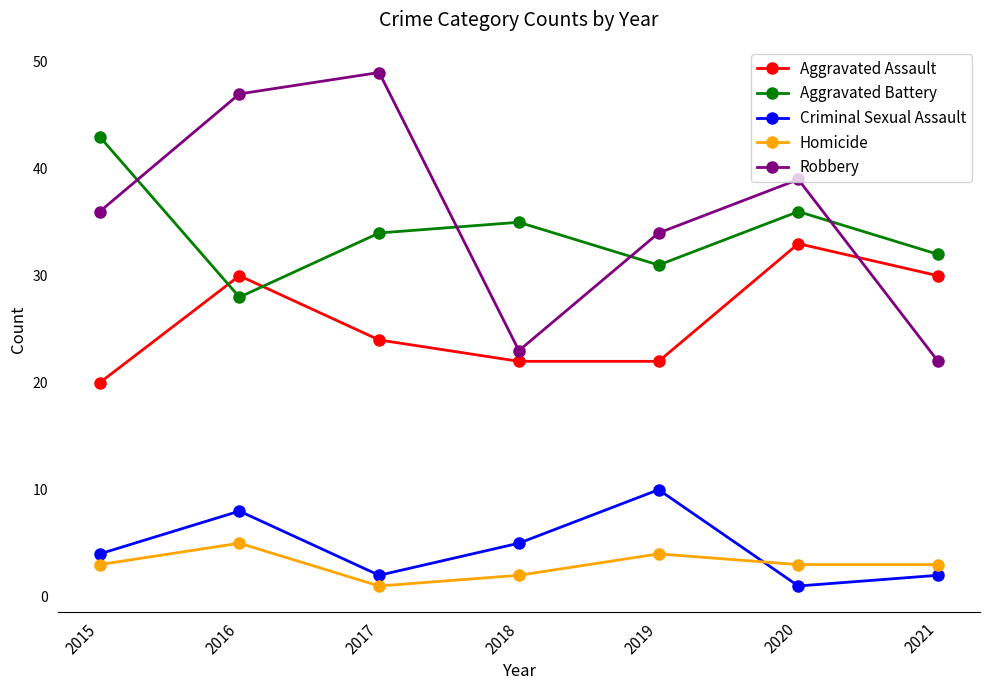

True or false: Robbery and Homicide intersect in this chart.

False